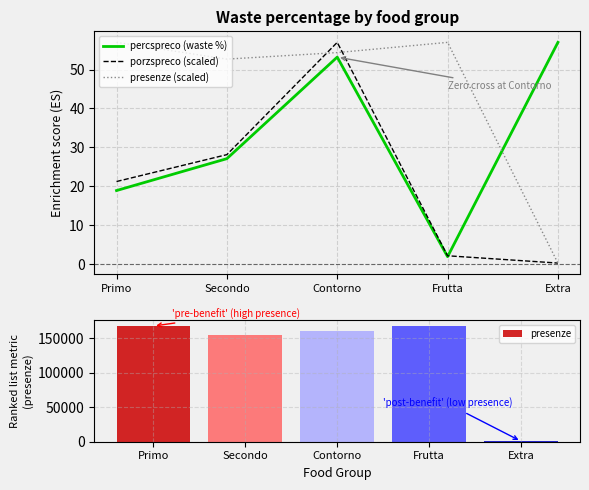

Reading left to right, list all the values displayed in this chart.

percspreco (waste %): 18.9	27.1	53.2	1.9	57.0
porzspreco (scaled): 21.2	28.1	57.0	2.1	0.2
presenze (scaled): 57.0	52.7	54.4	57.0	0.2
presenze: 167892.0	155208.0	160158.0	167892.0	644.0